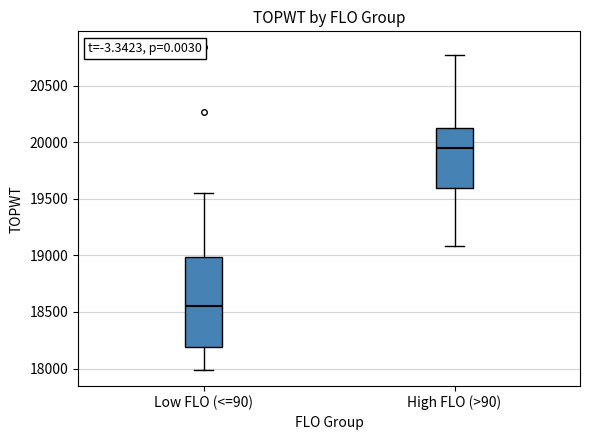

Which box is the tallest, from its lower edge to its upper edge?

Low FLO (<=90)